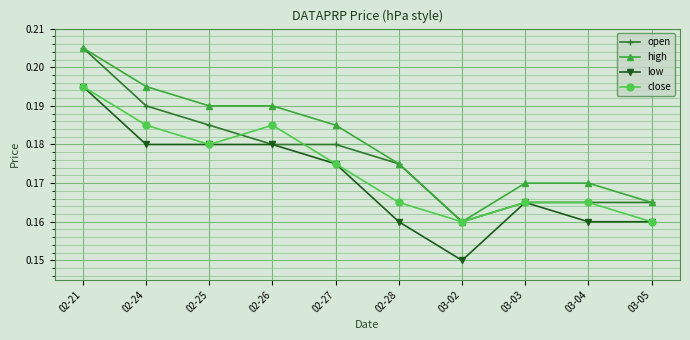

The open series shows 0.3 at 02-25. True or false?

False